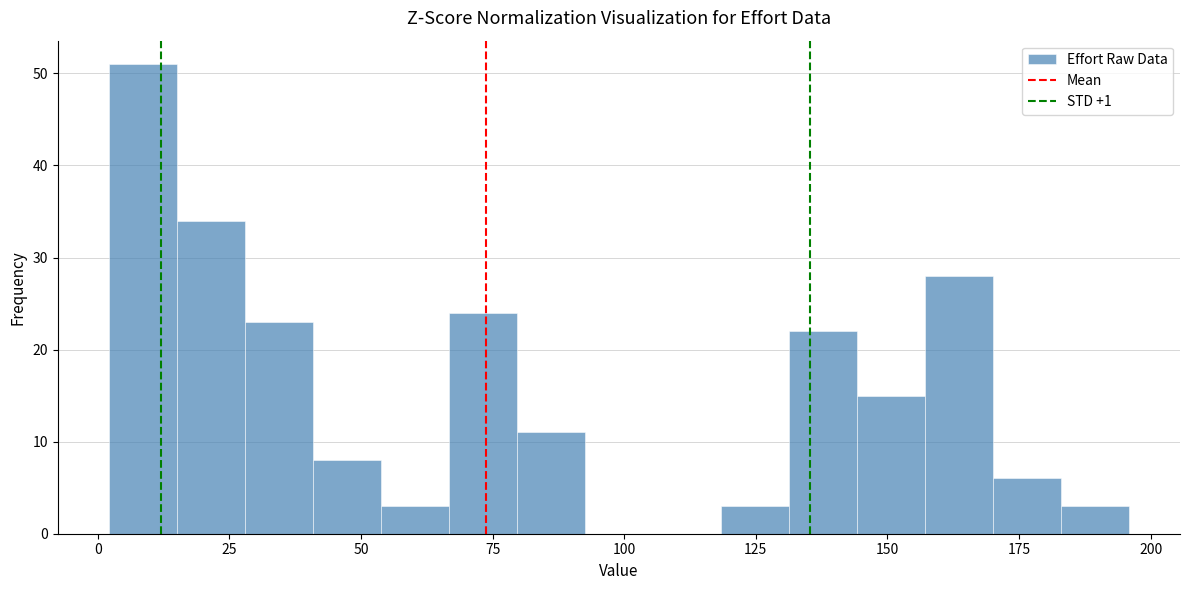

Around what value on the x-axis is the tallest bar? Give the approximate position of its centre, as read against the axis.

10